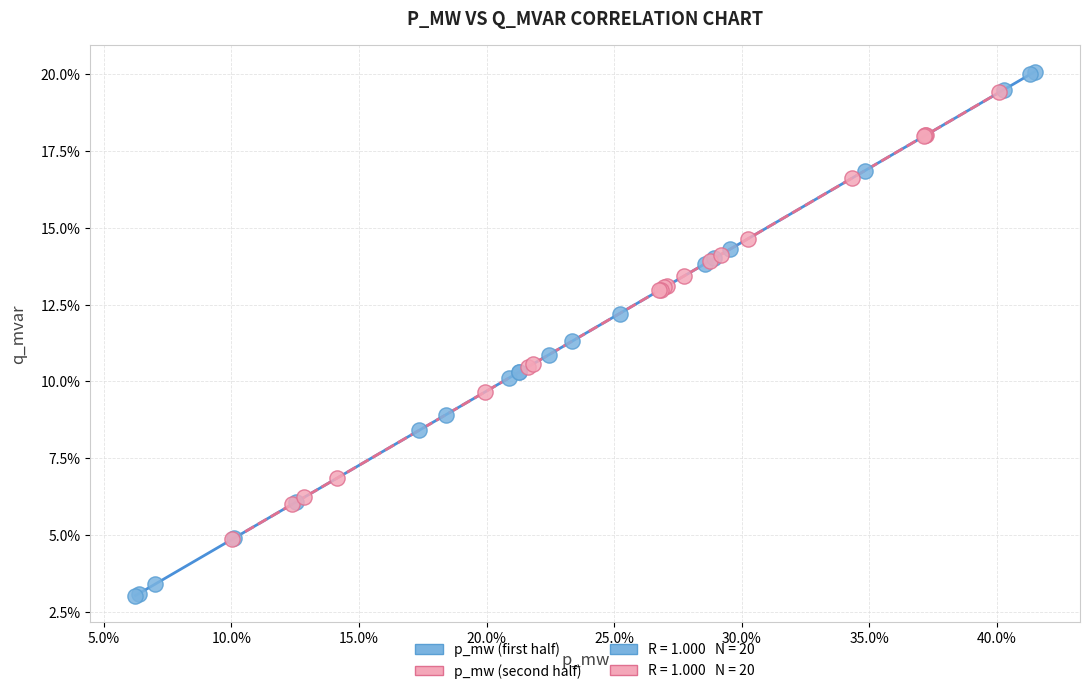

Which series has the largest Y range (max minus min)?

p_mw (first half)